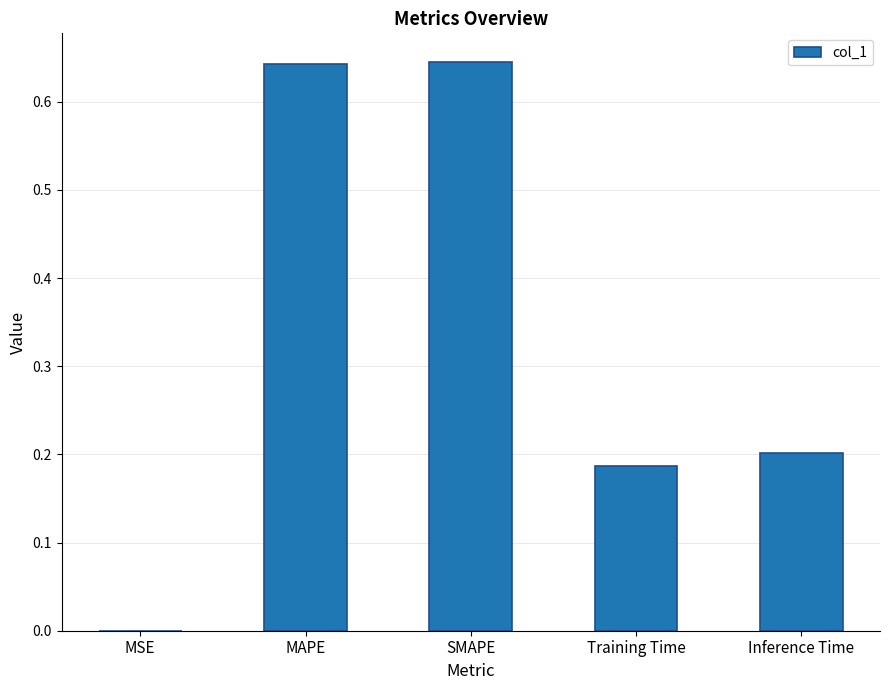

Which has a higher value, Inference Time or MSE?

Inference Time